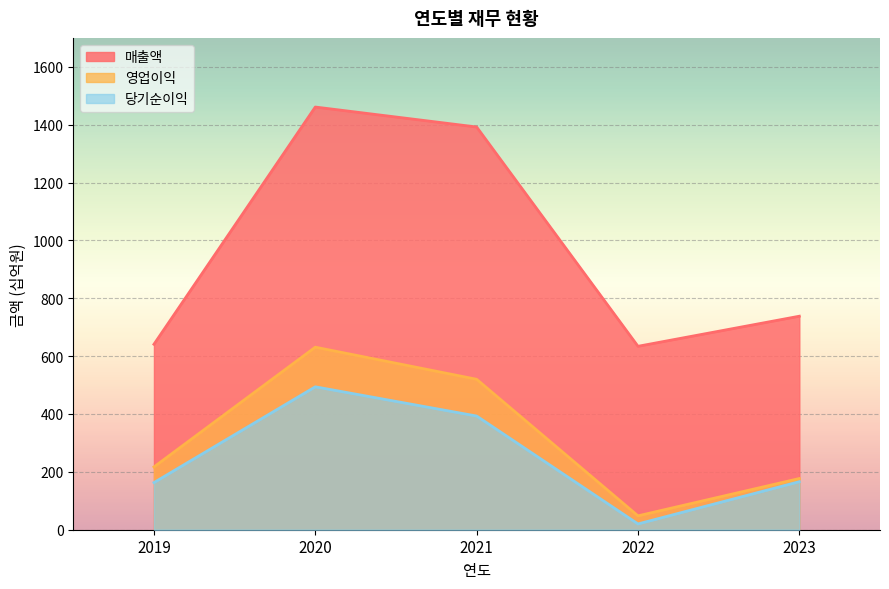

True or false: 영업이익 and 매출액 intersect in this chart.

False